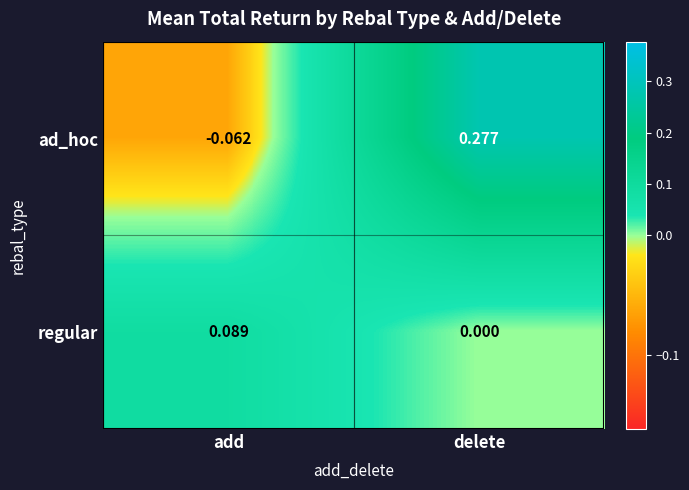

Which series has the largest range (max minus min)?

ad_hoc